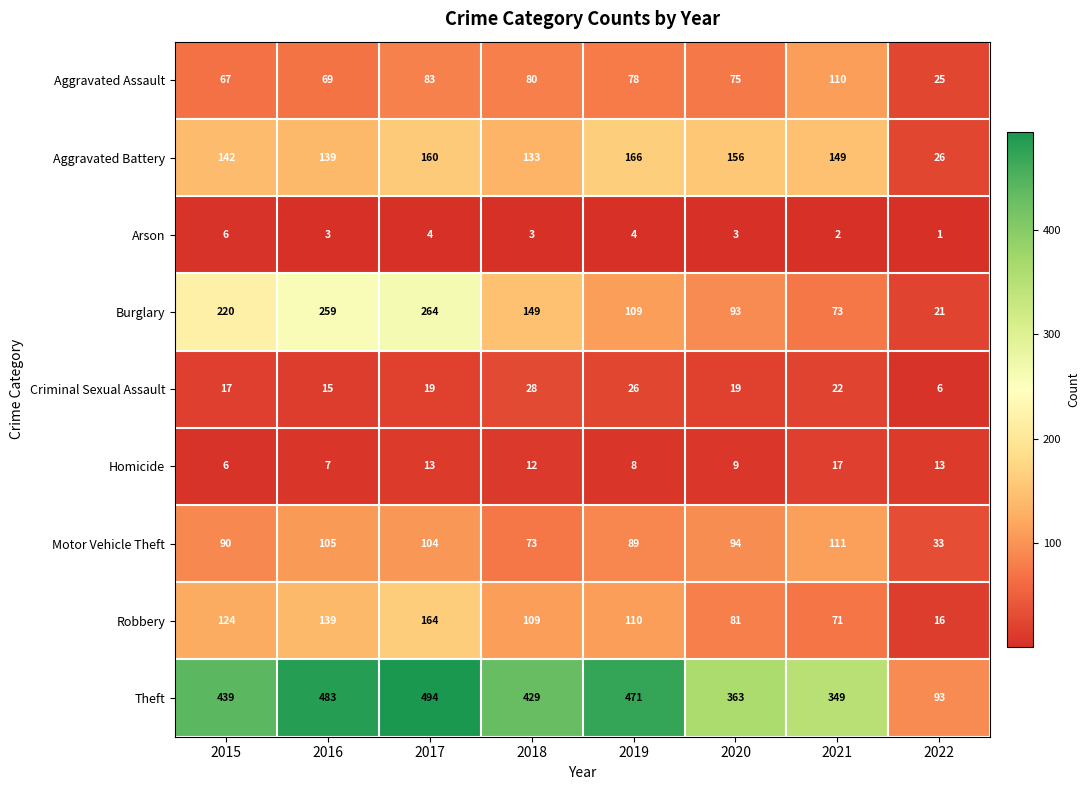

What is the difference between the maximum and minimum values in the Robbery series?

148